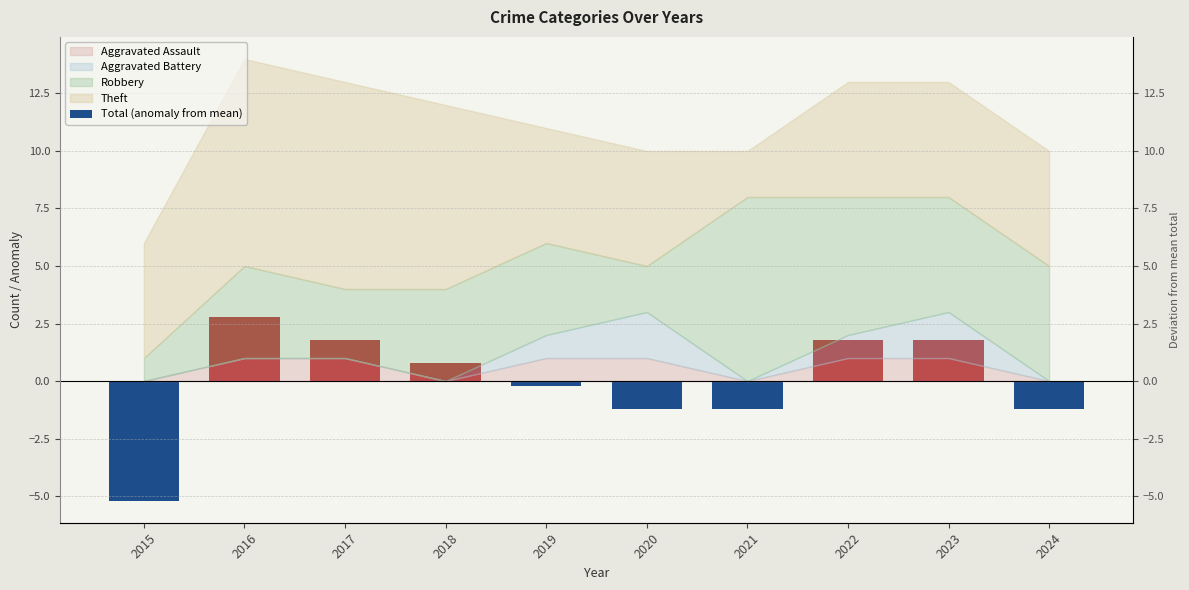

Between 2021 and 2022, which is larger?

2022